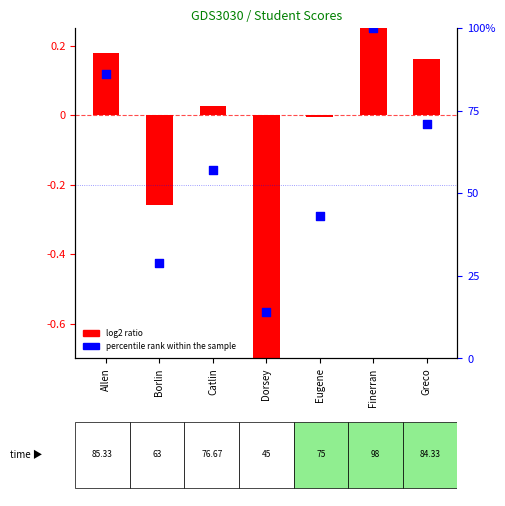

Approximately how many times larger is the value at Allen compared to Eugene?

2.0